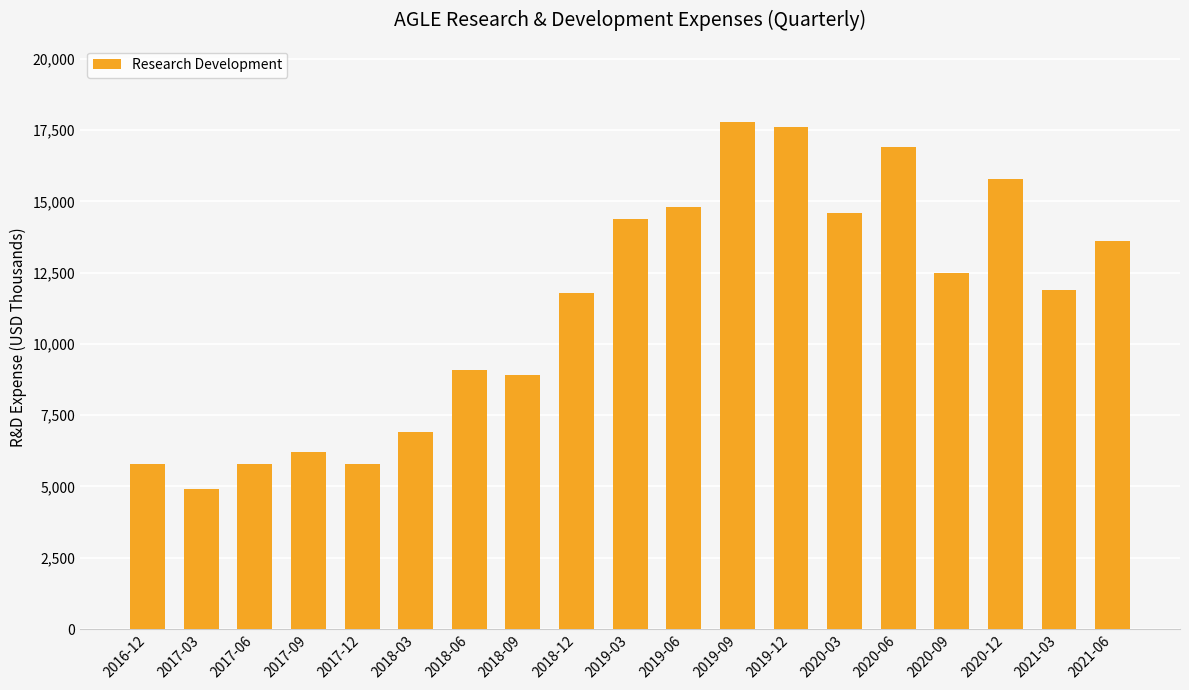

Which has a higher value, 2019-09 or 2017-12?

2019-09